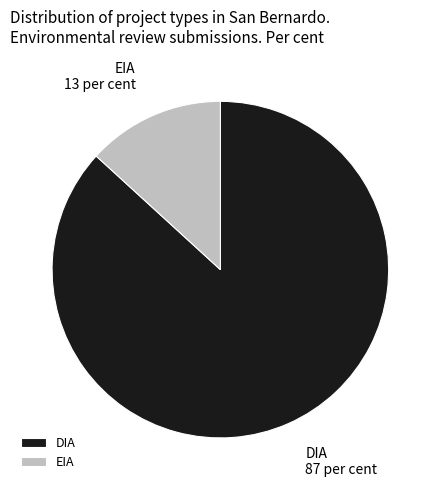

How many segments does this pie chart have?

2